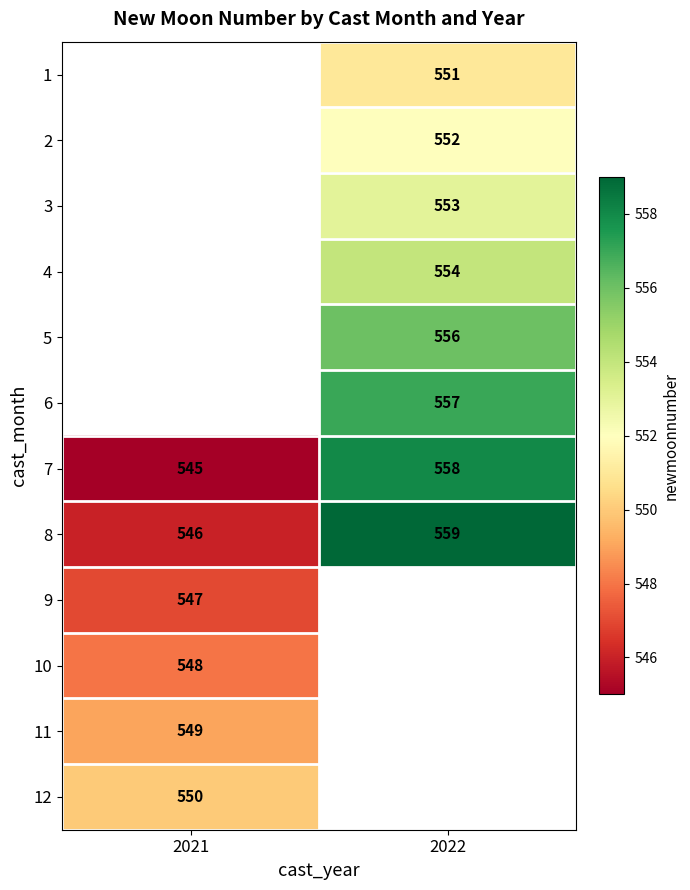

At which category does the chart reach its peak across all series?

2022